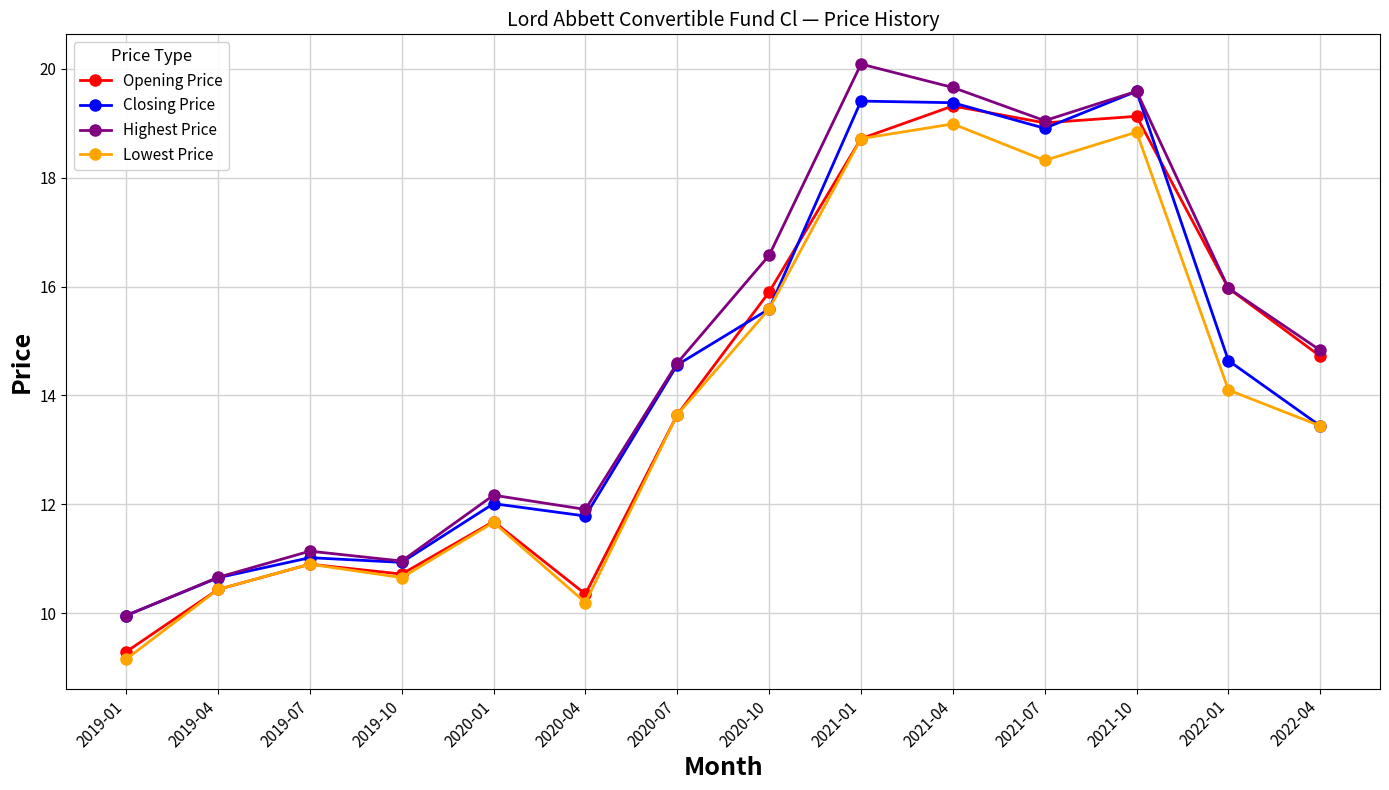

At which label does Opening Price first exceed 14?

2020-10